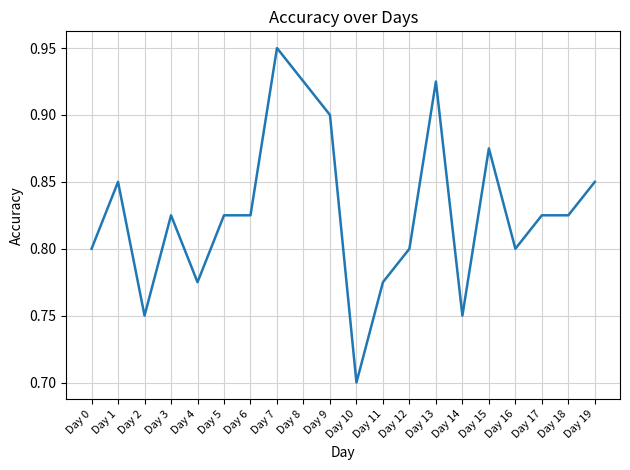

The chart shows a value of 0.4 at Day 6. True or false?

False